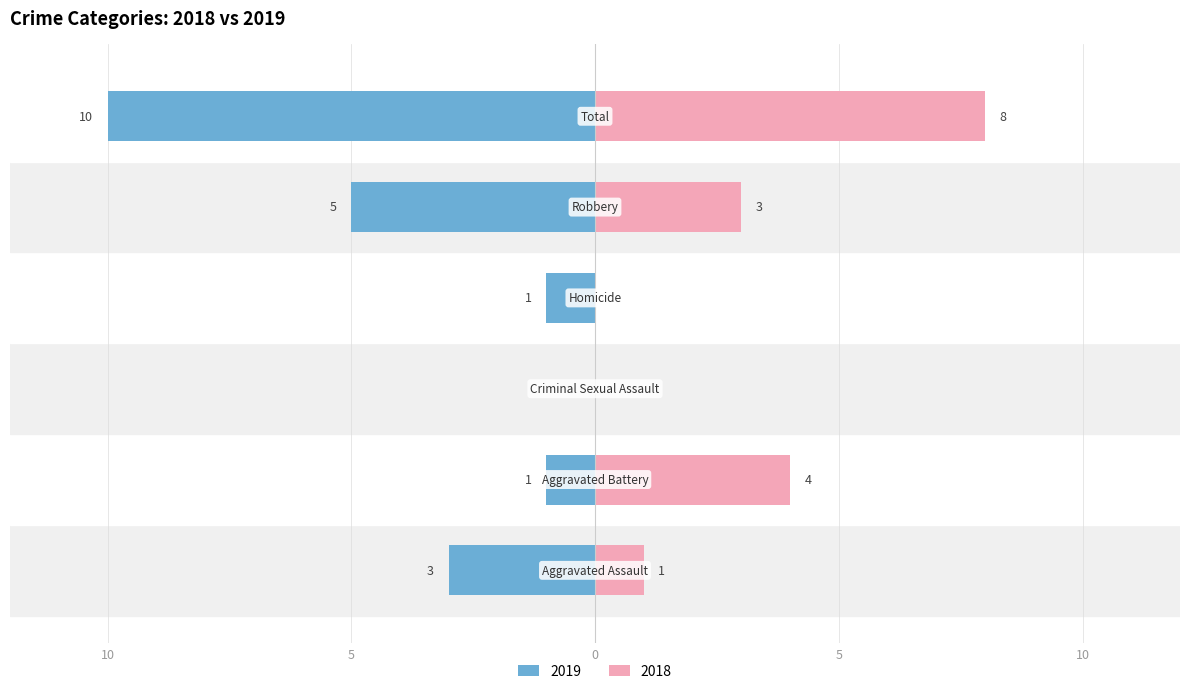

What is the difference between the maximum and minimum values in the Left (2019) series?

10